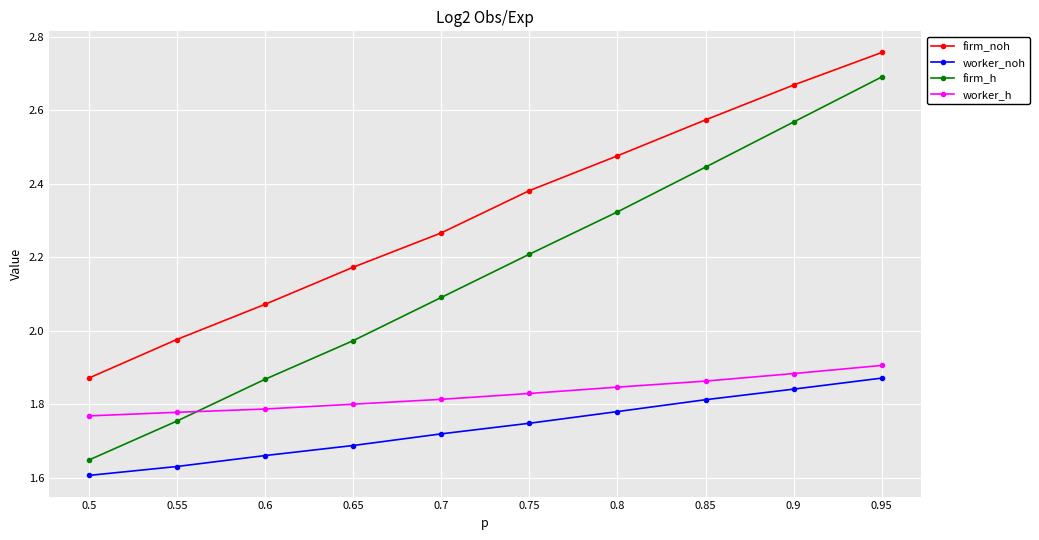

The worker_noh series shows 2.9 at 0.55. True or false?

False